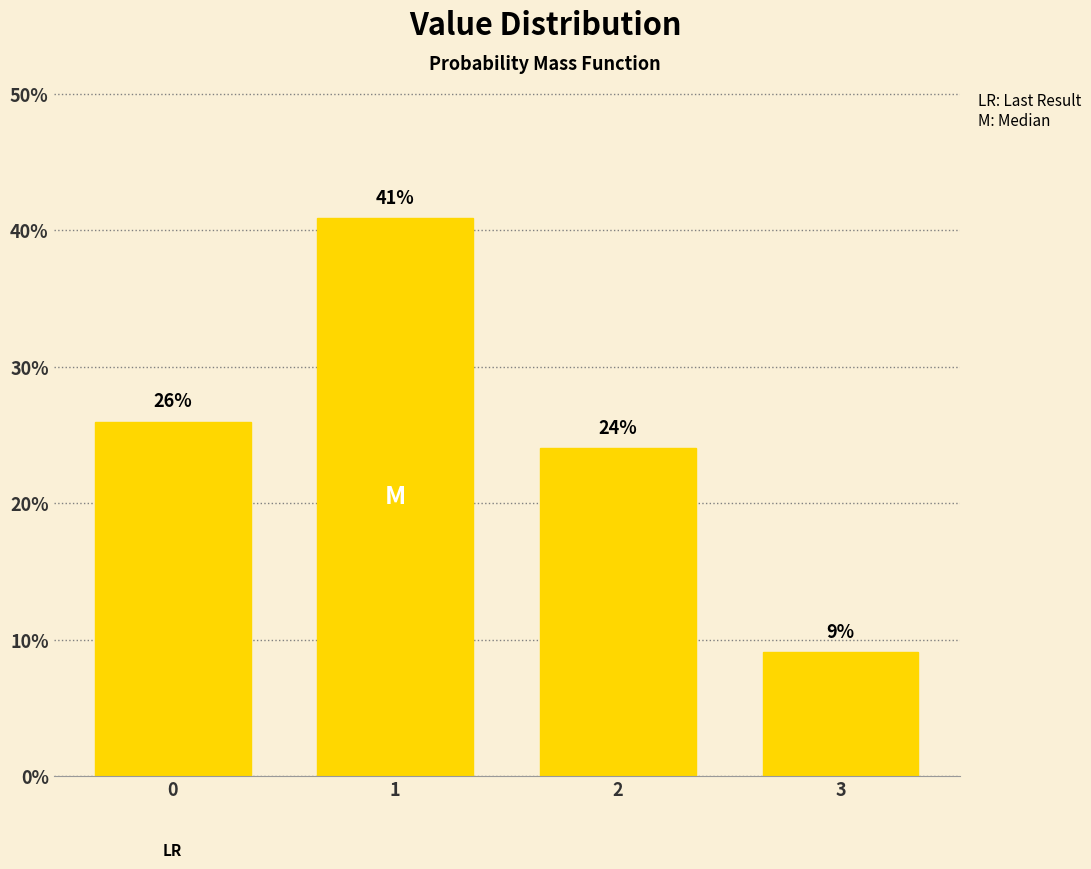

Approximately how many times larger is the value at 3 compared to 2?

0.4